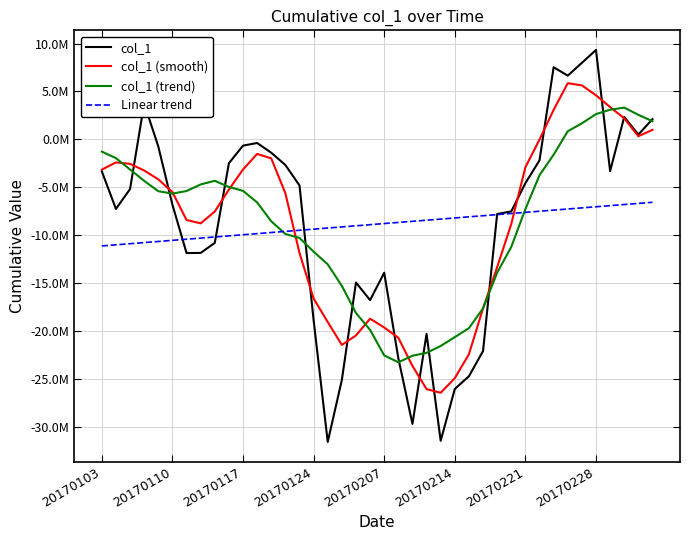

What are all the series names shown in the legend?

col_1, col_1 (smooth), col_1 (trend), Linear trend